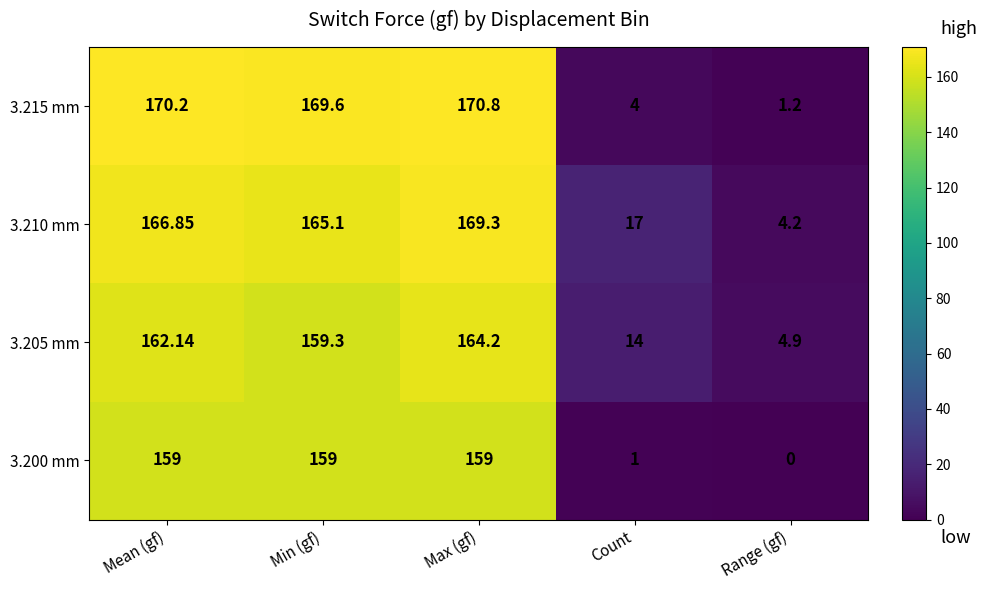

What is the spread (max minus min) of values at Range (gf)?

4.9